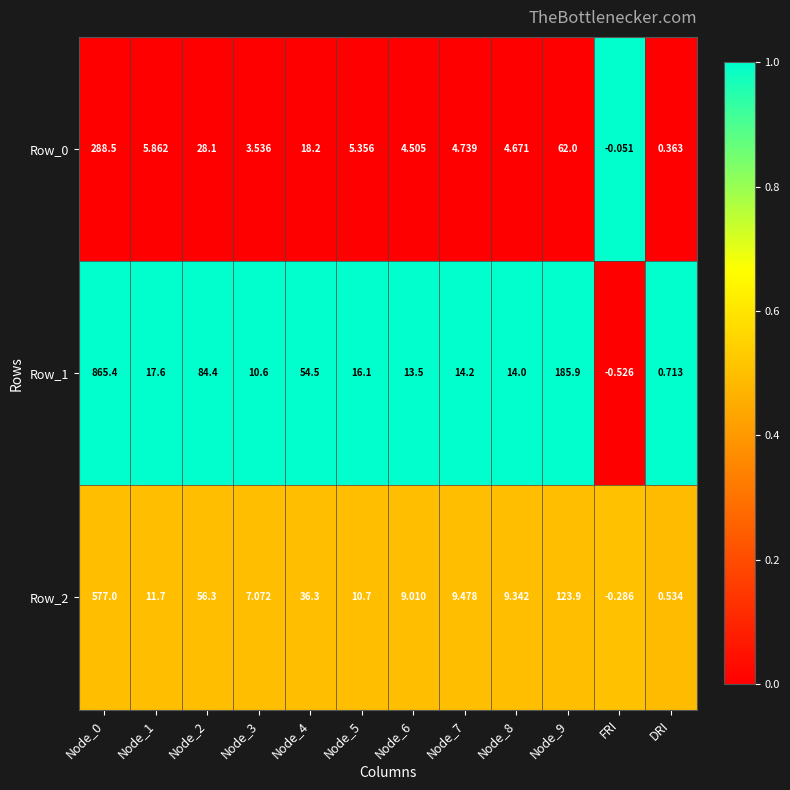

Is the value of Row_0 at Node_1 greater than the value of Row_2 at Node_1?

No